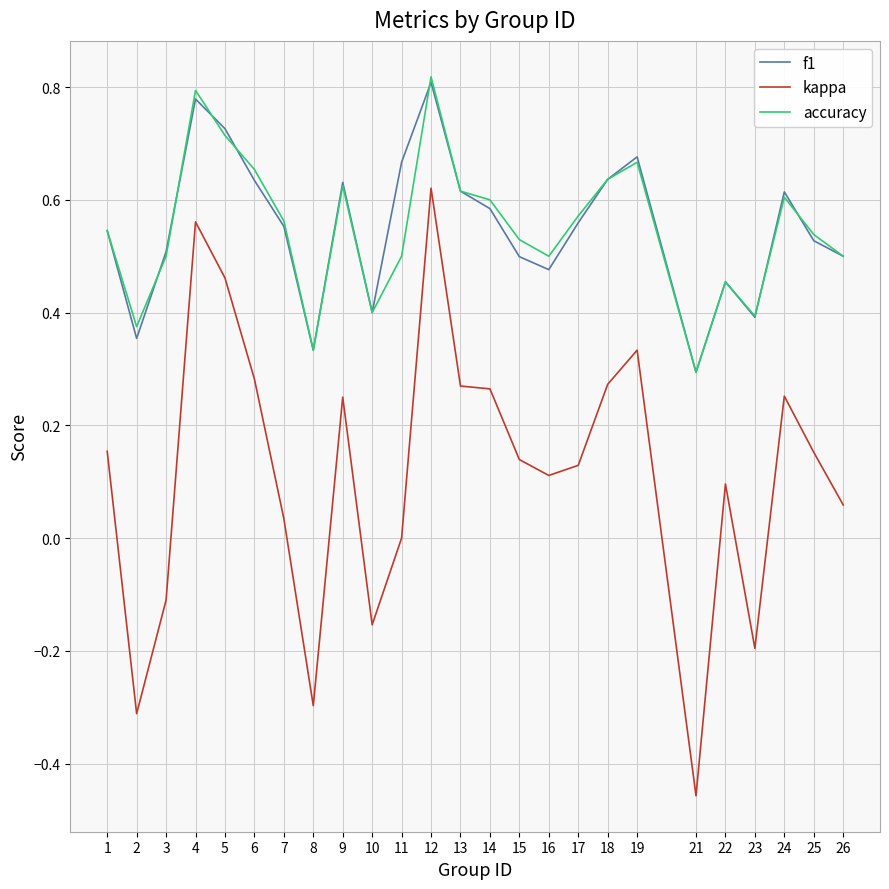

At which category does the chart reach its minimum across all series?

21